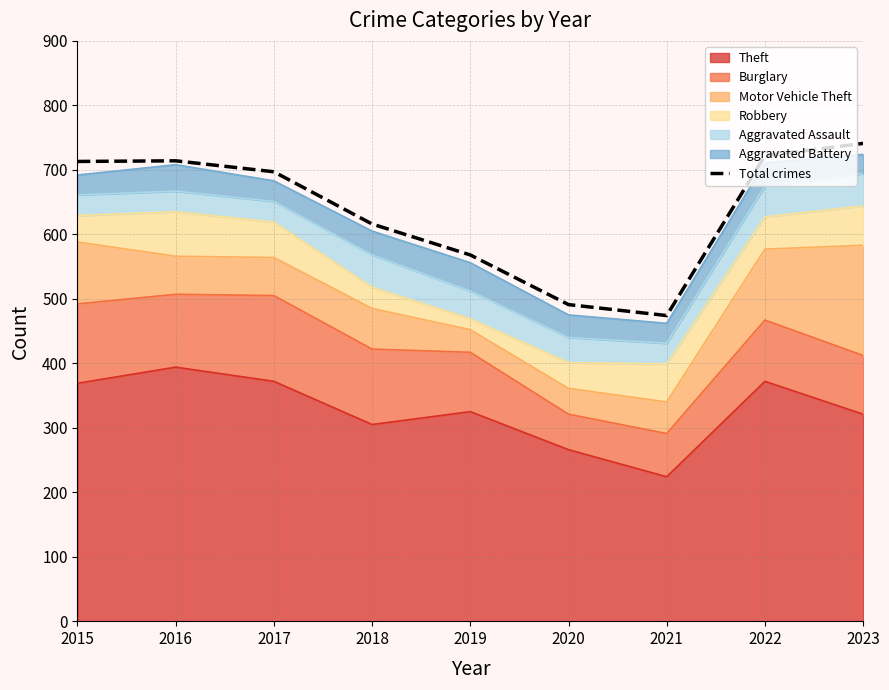

Does the chart have visible grid lines?

Yes